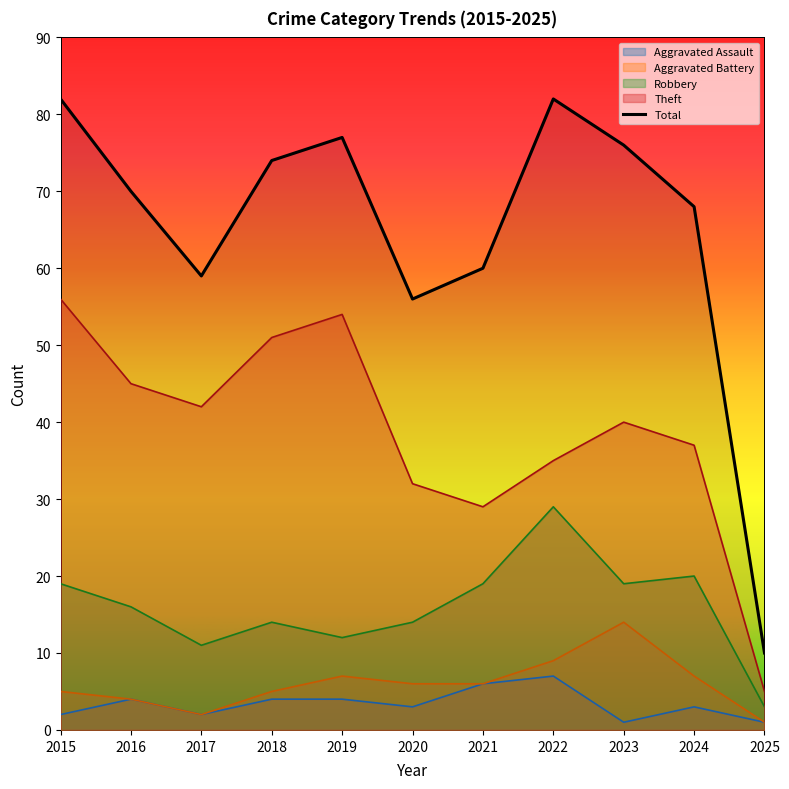

List the labels in order of value, largest first.

2015, 2022, 2019, 2023, 2018, 2016, 2024, 2021, 2017, 2020, 2025